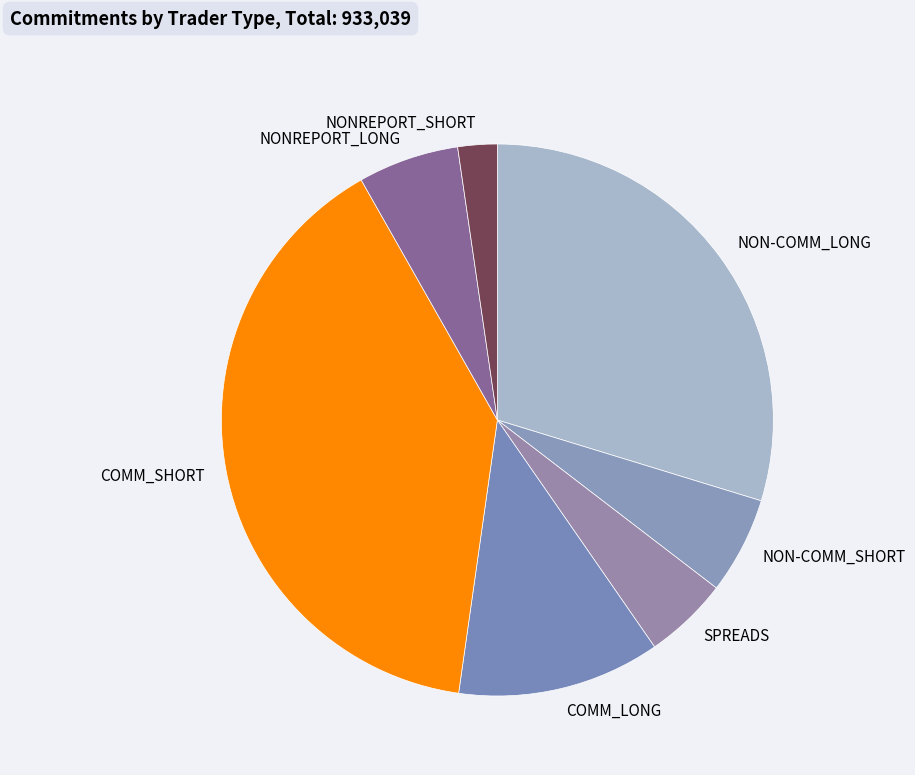

Is the sum of COMM_SHORT and NONREPORT_SHORT greater than half?

No